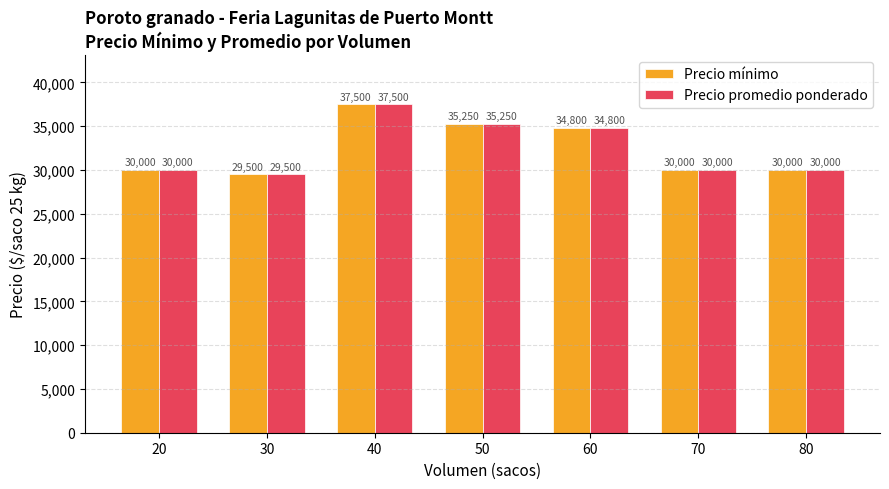

What is the sum of the Precio promedio ponderado values at 80 and 20?

60000